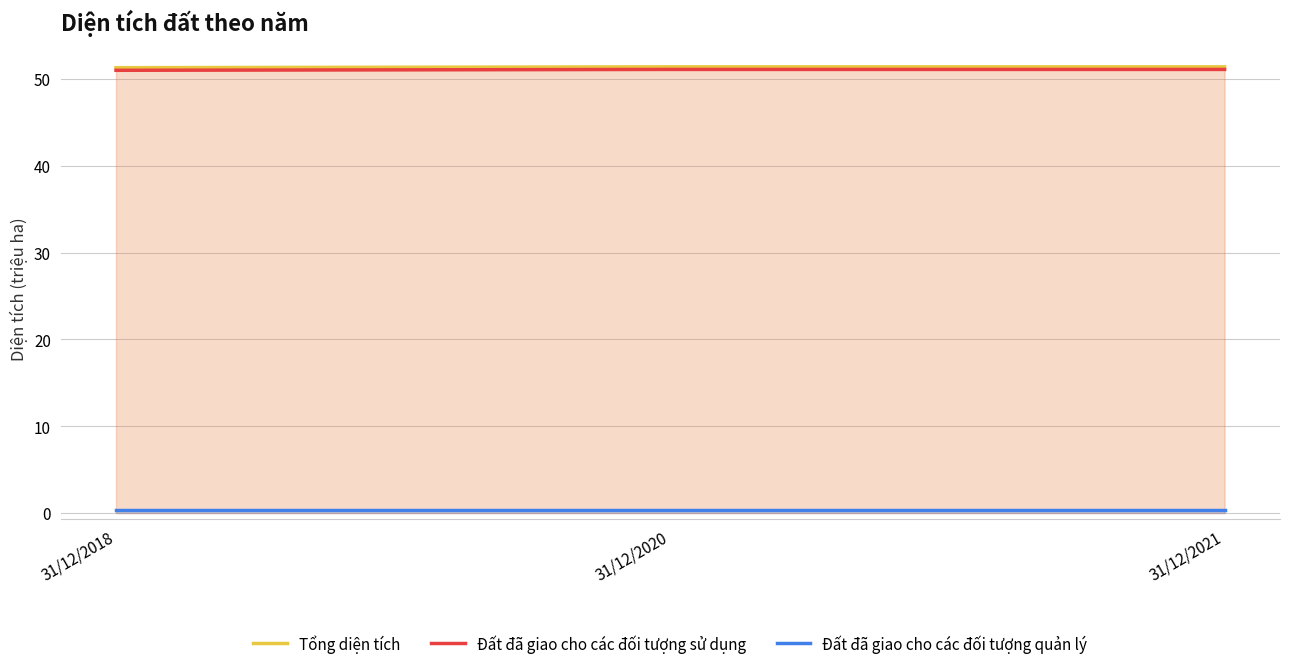

What are all the series names shown in the legend?

Tổng diện tích, Đất đã giao cho các đối tượng sử dụng, Đất đã giao cho các đối tượng quản lý